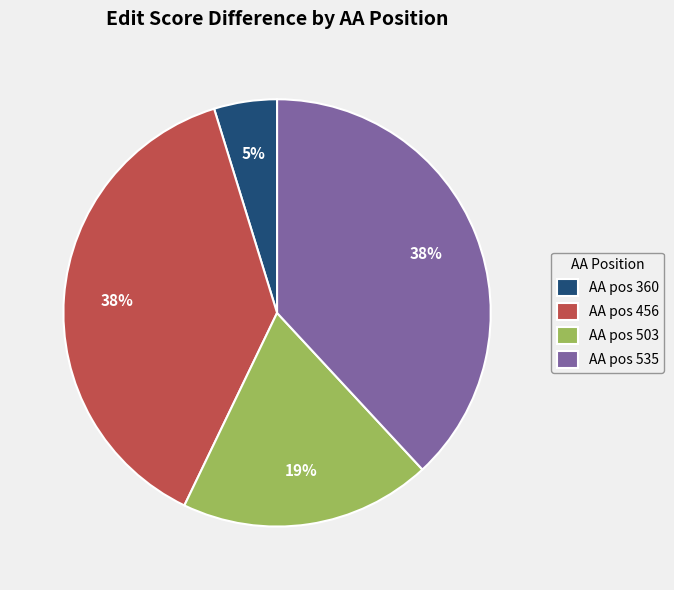

Does any single category account for the majority?

No